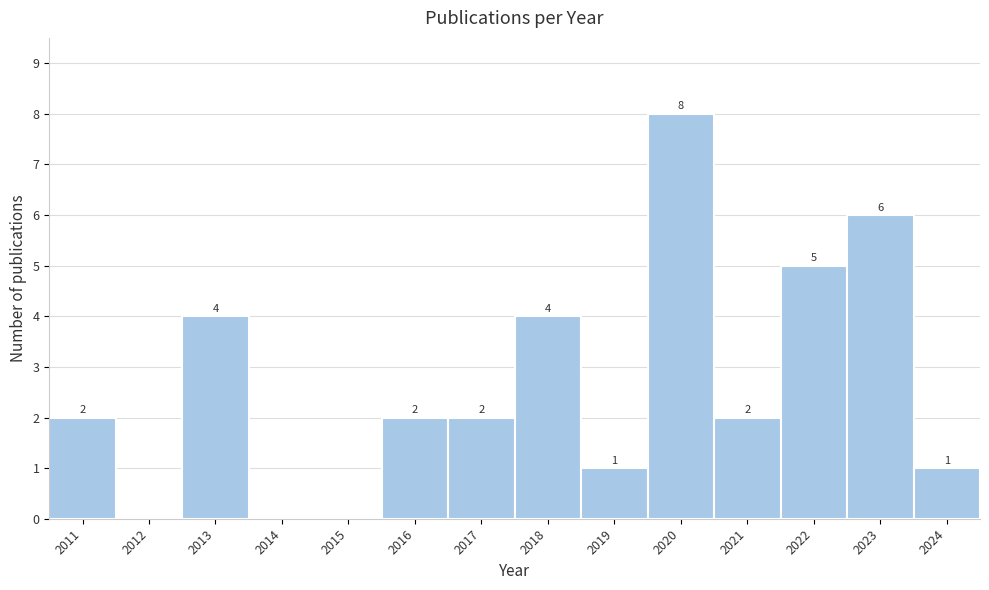

Reading left to right, extract all data points from this chart.

2011=2	2012=0	2013=4	2014=0	2015=0	2016=2	2017=2	2018=4	2019=1	2020=8	2021=2	2022=5	2023=6	2024=1